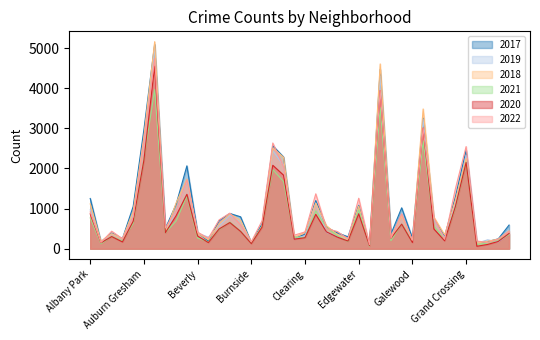

Between Garfield Ridge and Gold Coast, which is larger?

Garfield Ridge